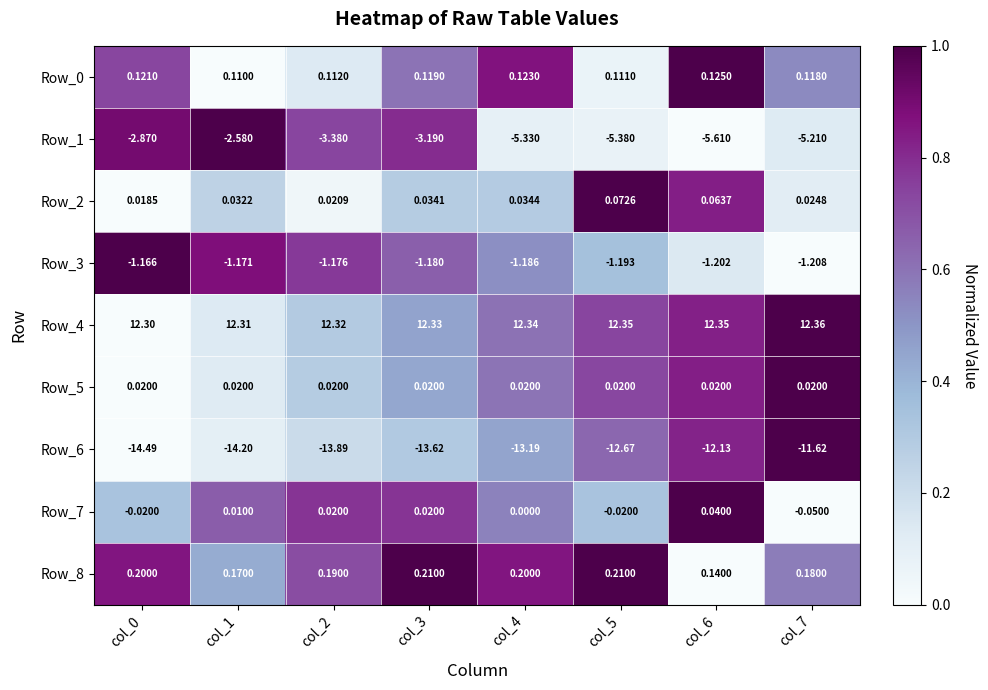

Is the value of Row_1 at col_6 greater than the value of Row_3 at col_5?

No